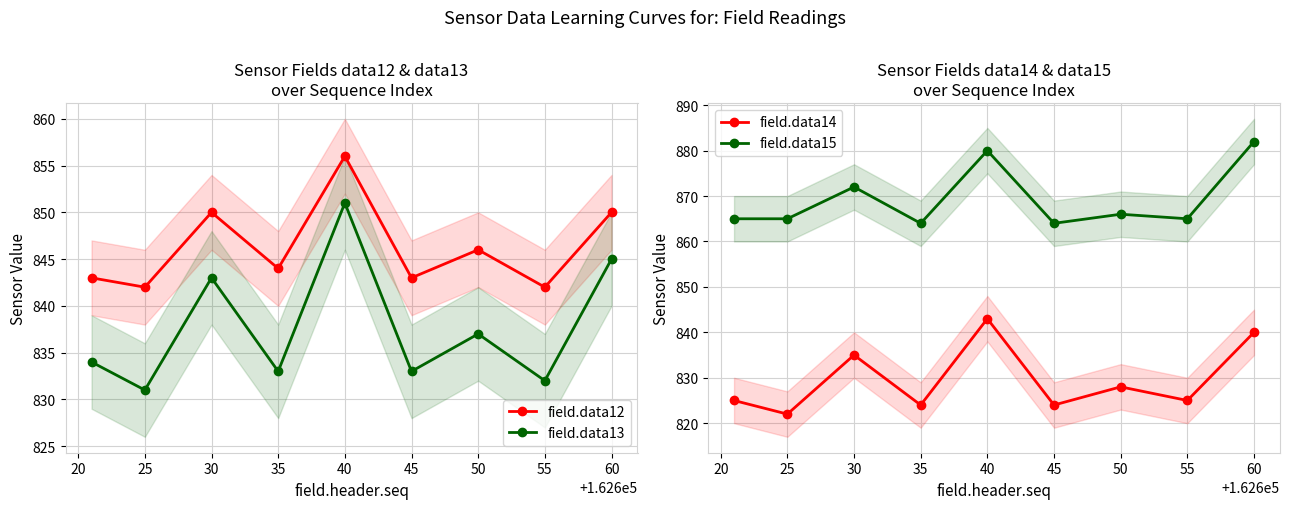

How many values in the field.data15 series are below 865?

2